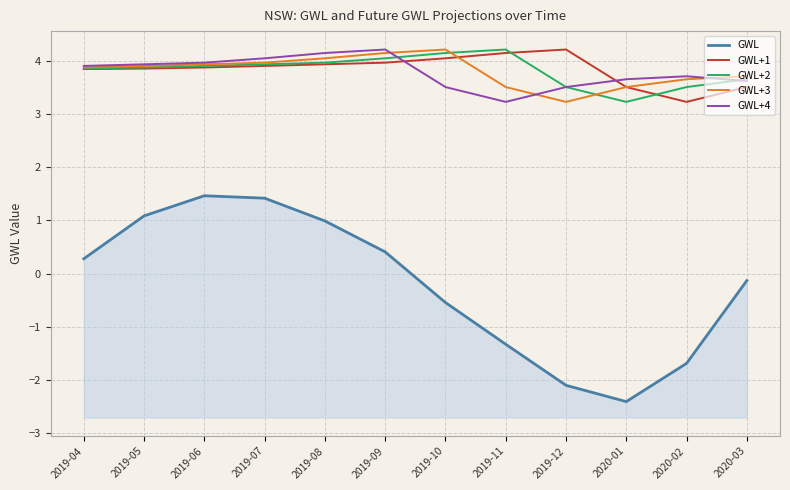

Is the value of GWL+1 at 2020-02 greater than the value of GWL+4 at 2019-07?

No